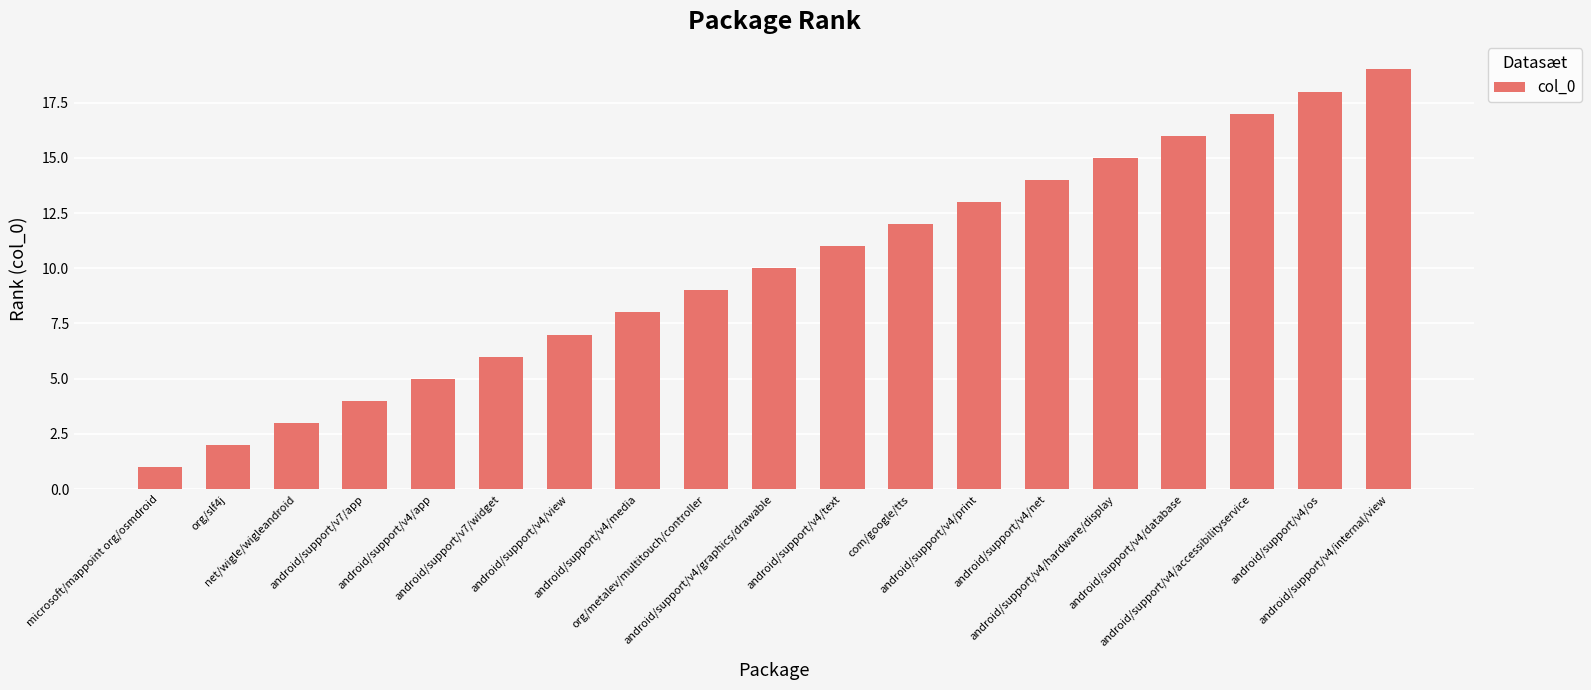

Which label corresponds to the largest value in the chart?

android/support/v4/internal/view